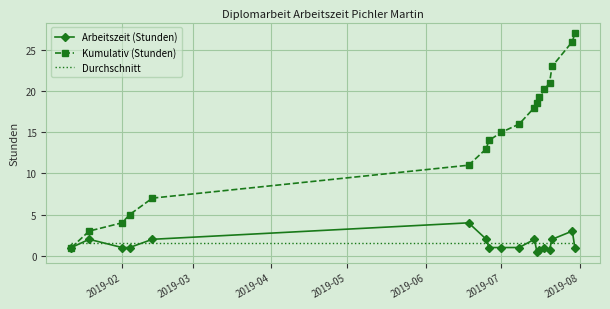

List the series in order of their peak value, lowest first.

Durchschnitt, Arbeitszeit (Stunden), Kumulativ (Stunden)